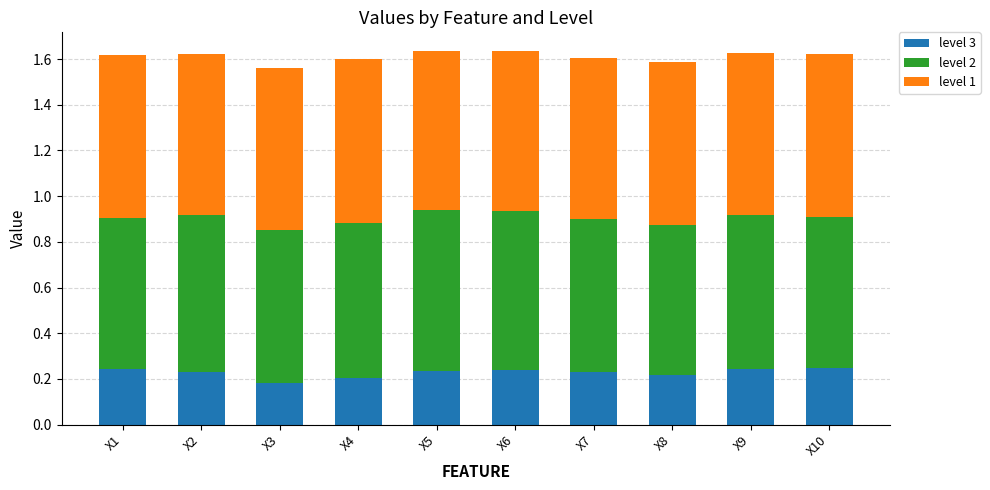

How many level 3 values are between 0 and 1?

10